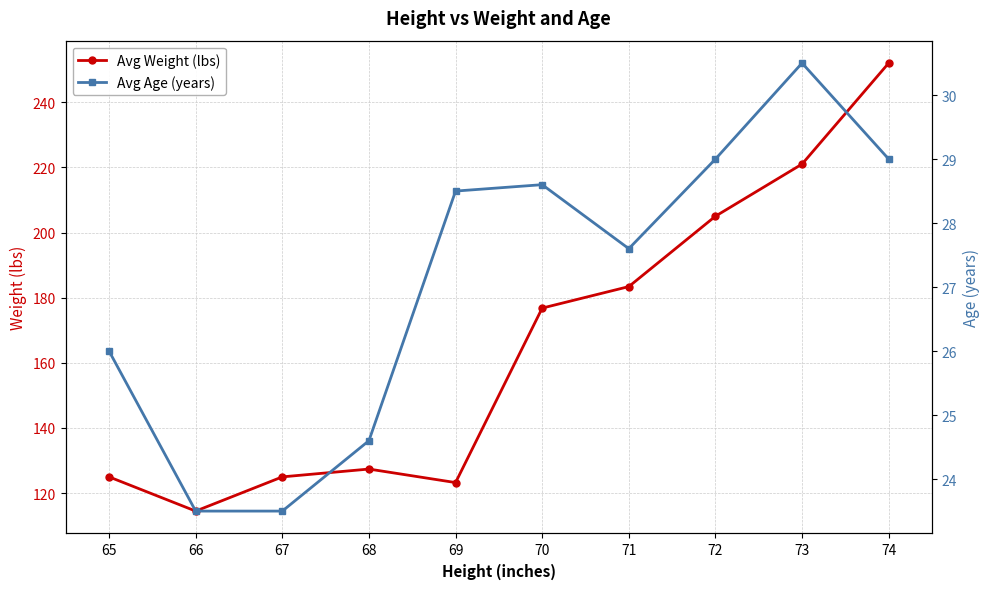

At 68, list the series in order from largest to smallest.

Avg Weight (lbs), Avg Age (years)